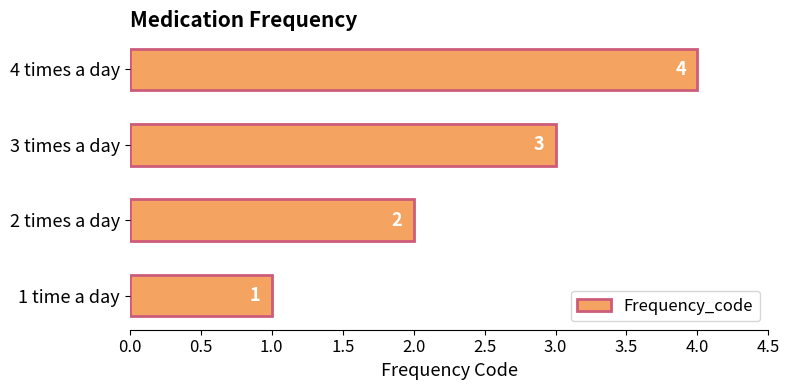

The value at 3 times a day is 1. True or false?

False